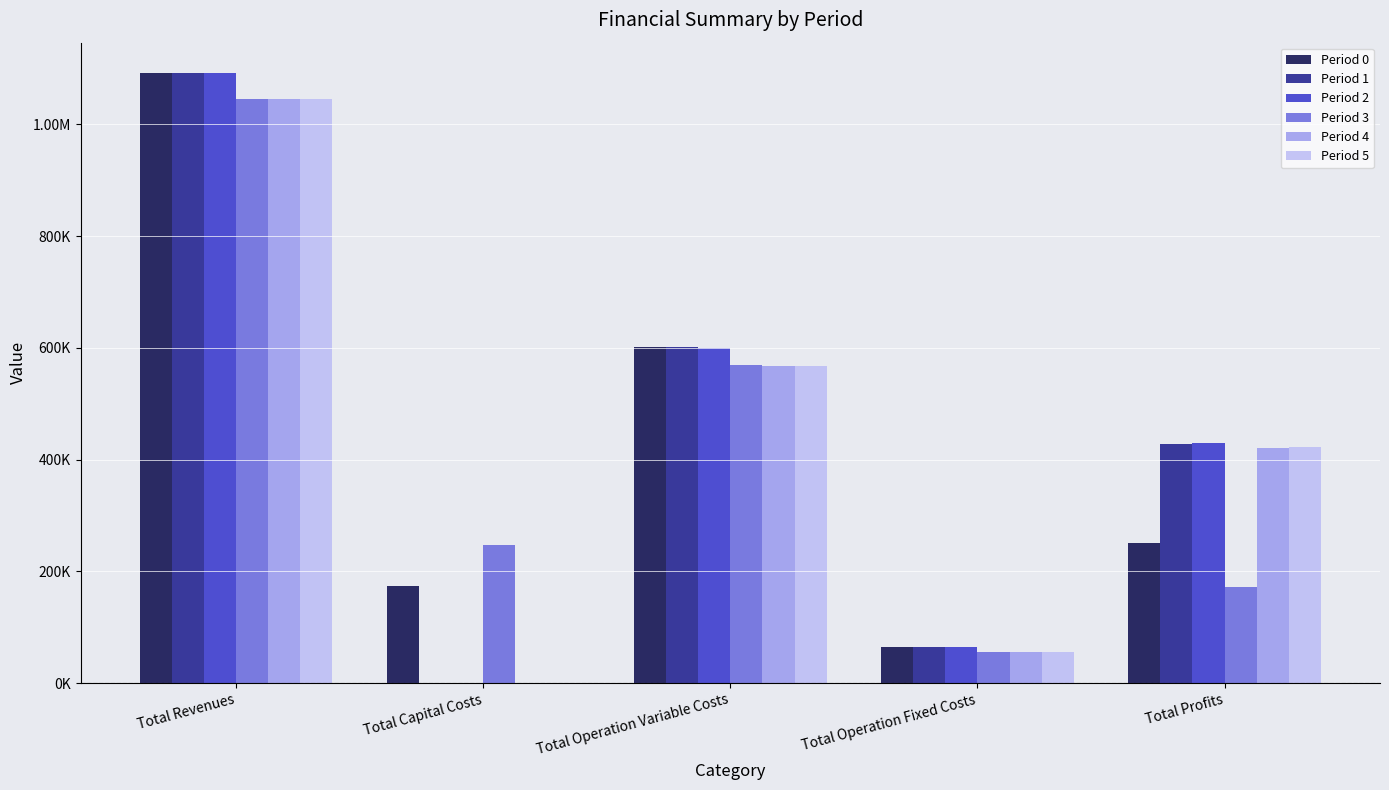

What is the label of the 1st bar from the left?

Total Revenues